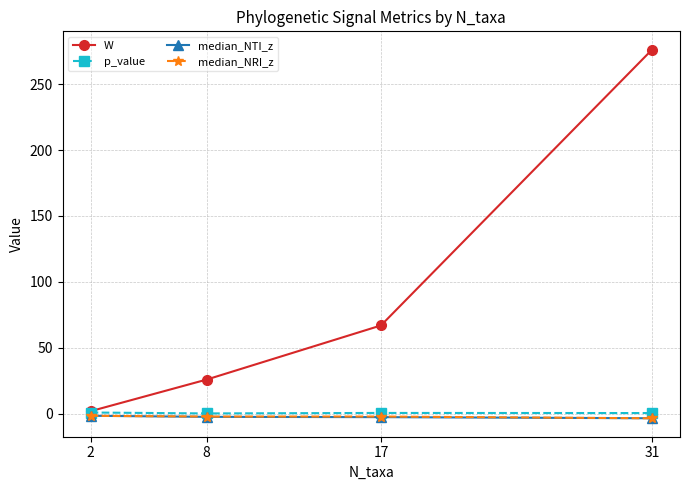

What is the minimum value for median_NTI_z?

-3.3